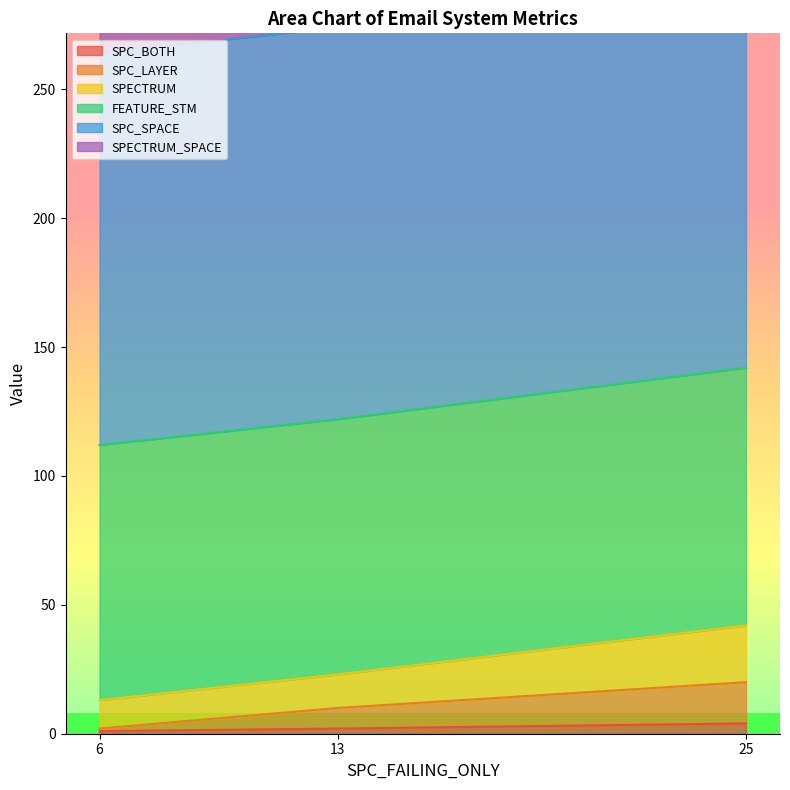

Is the value of SPECTRUM at 6 greater than the value of SPC_LAYER at 6?

Yes